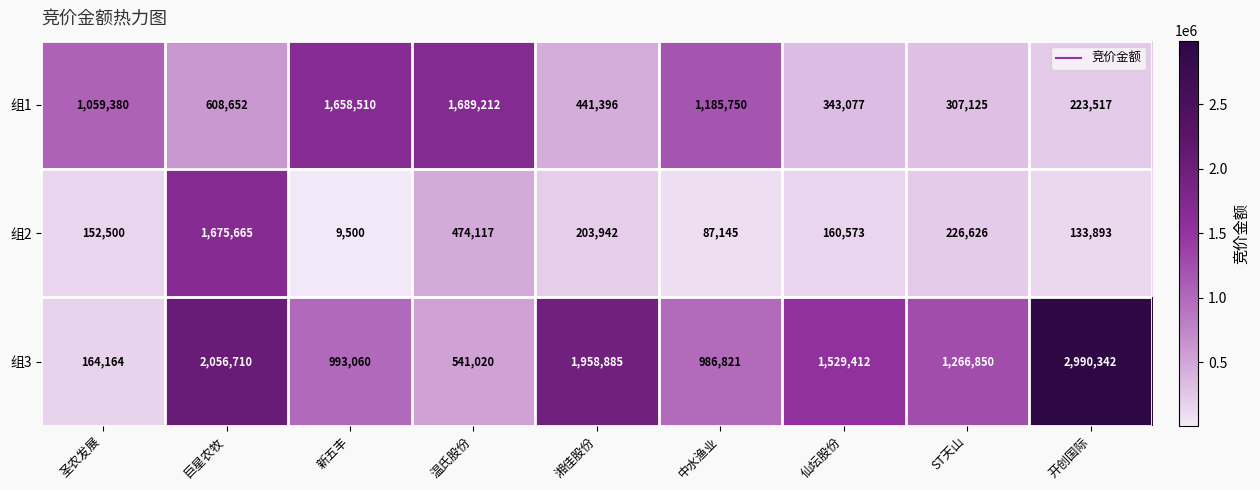

Count the number of data series in this chart.

3